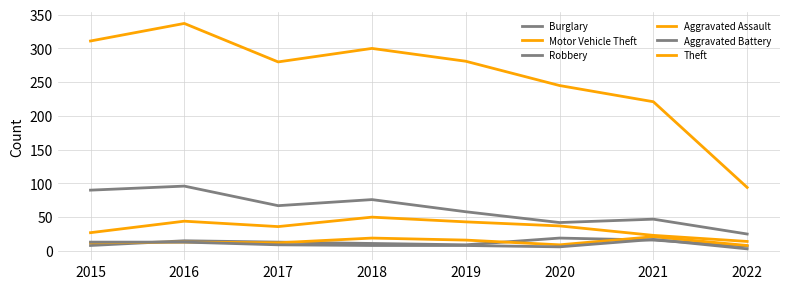

True or false: Aggravated Assault and Burglary intersect in this chart.

False